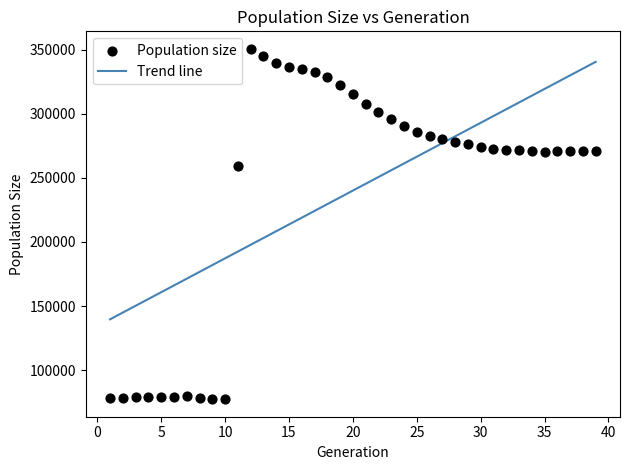

What Y value in the scatter plot is closest to 213950?

258959